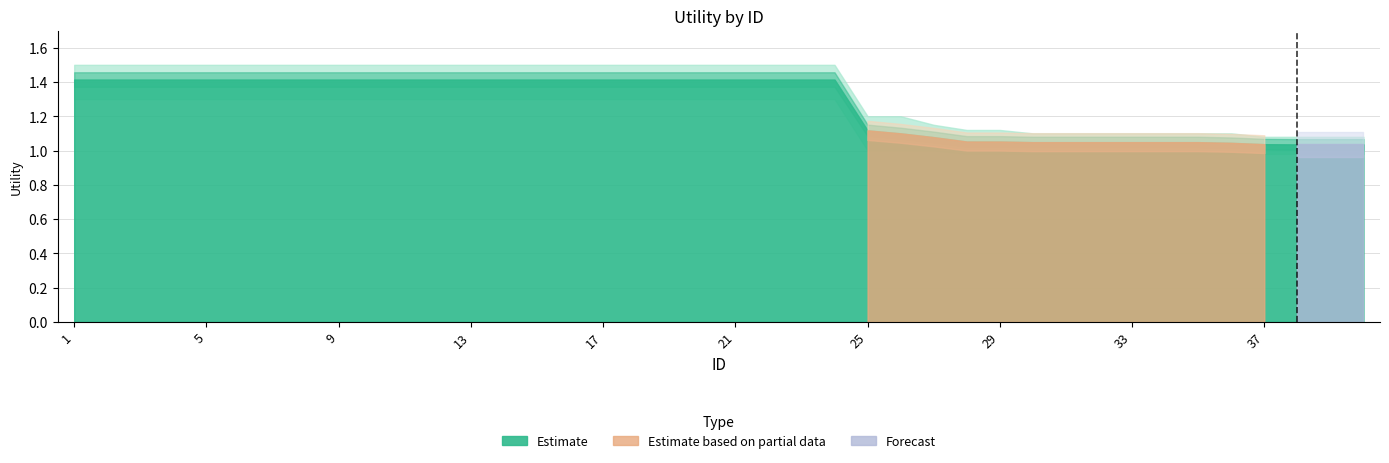

How many positive values does the Forecast series have?

3